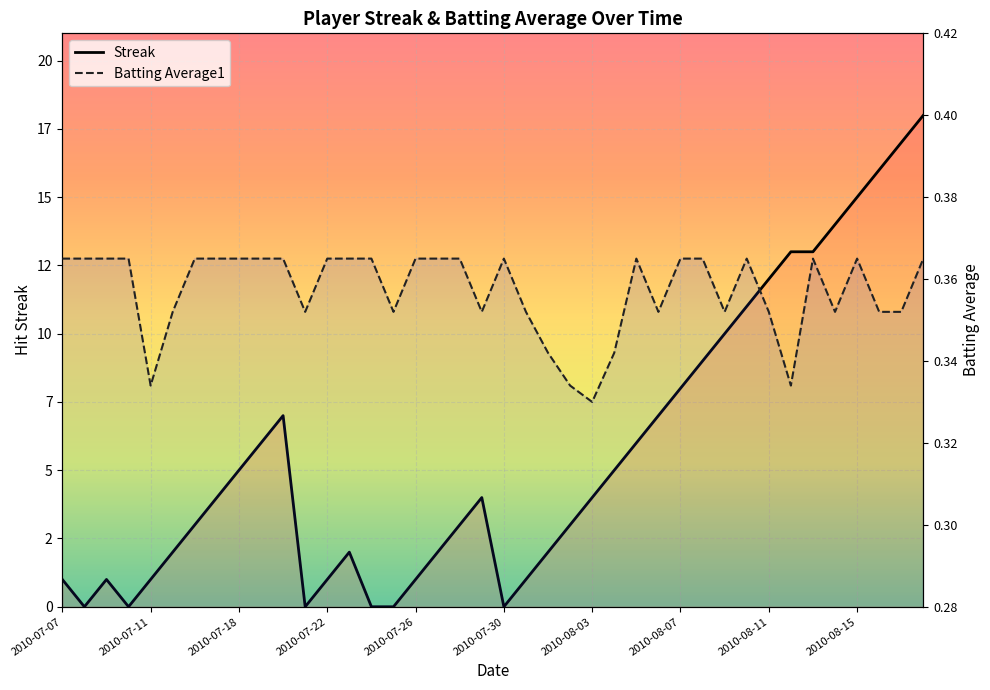

True or false: Batting Average1 has a value of 0.6 at 2010-07-22.

False